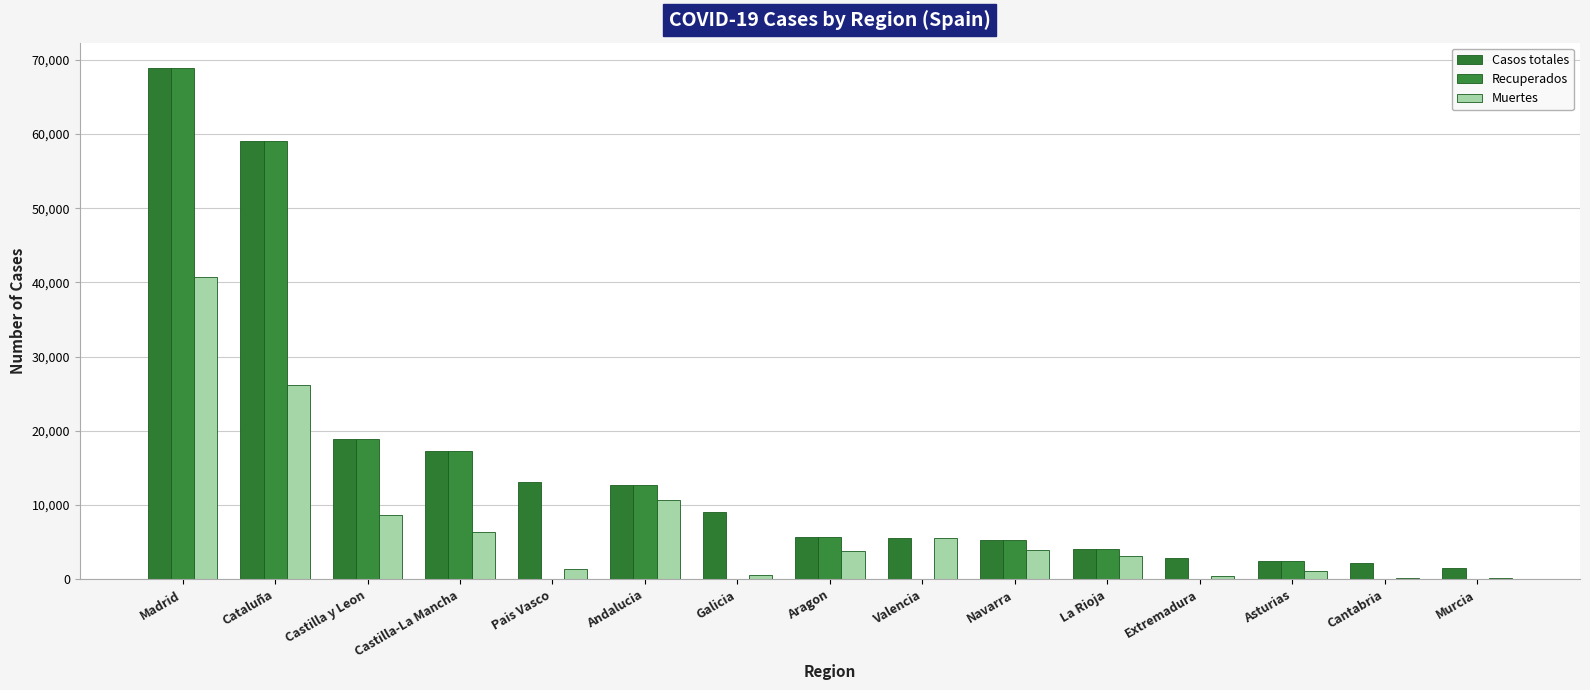

Are the bars horizontal?

No